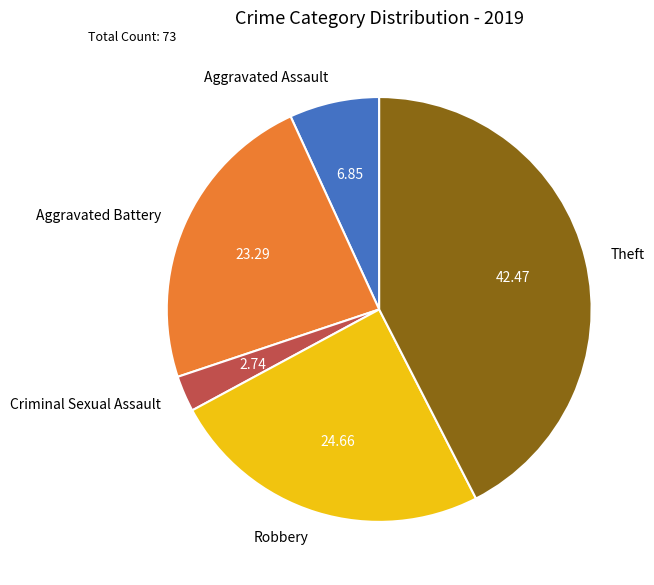

Which category has the biggest portion of the pie?

Theft